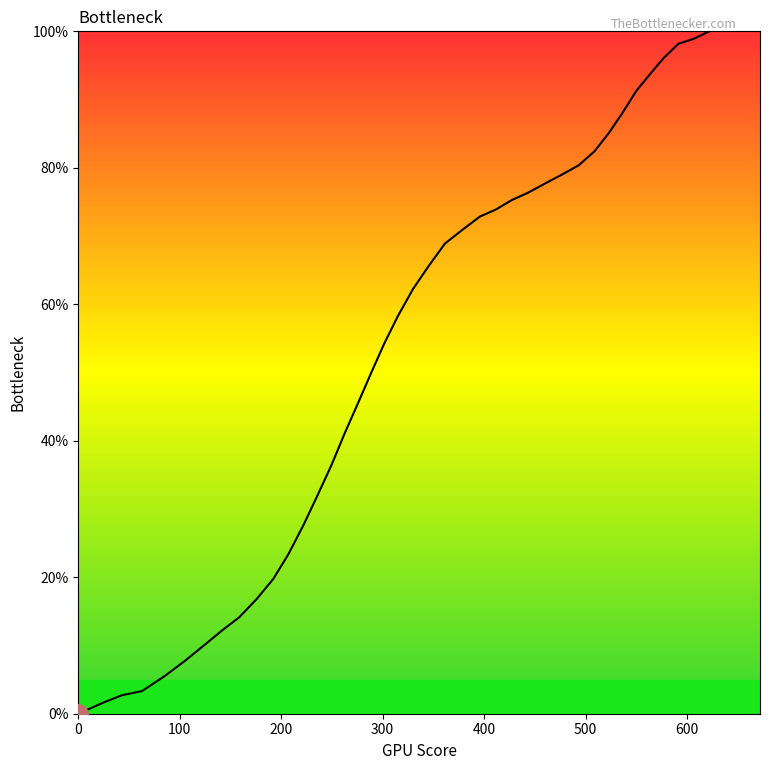

What is the difference between the maximum and minimum values?

100.0